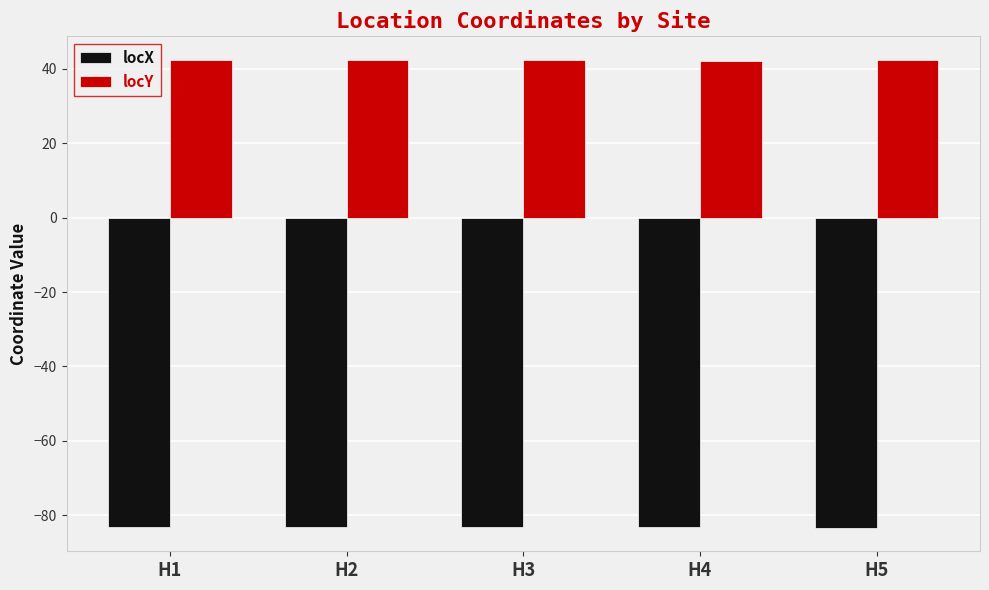

List the series in order of their peak value, lowest first.

locX, locY